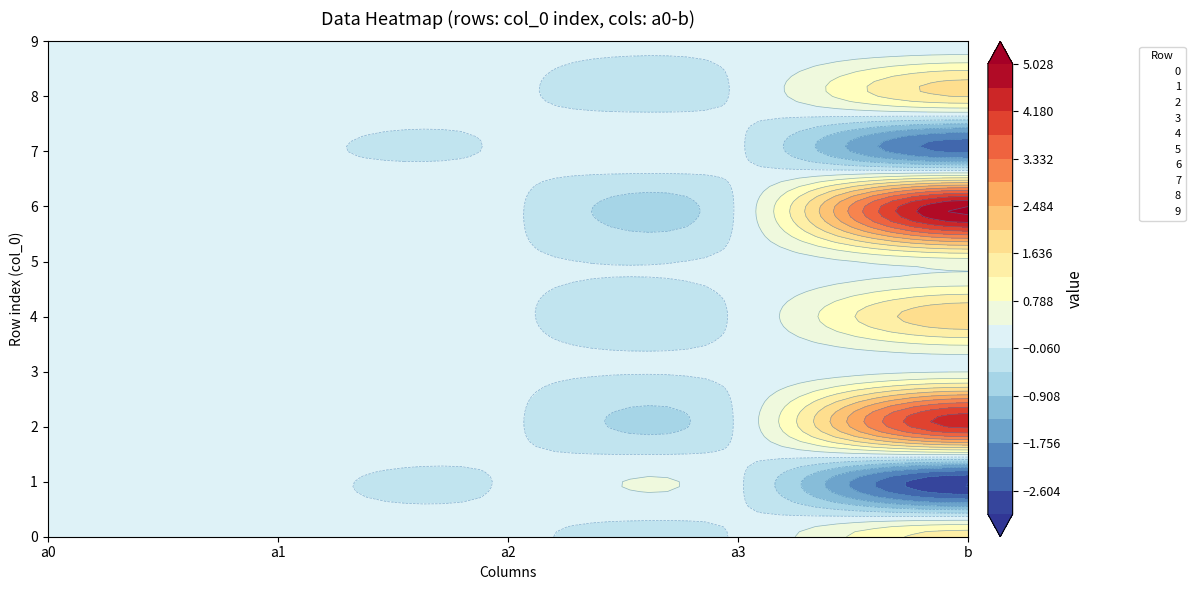

Reading right to left, list all the values displayed in this chart.

0: 1.4	-0.0	0.0	-0.0	0.0
1: -3.0	0.0	-0.0	0.0	-0.1
2: 4.3	-0.0	0.0	0.0	0.0
3: 0.3	0.0	-0.0	-0.0	-0.0
4: 2.0	0.0	-0.0	-0.0	0.0
5: 0.6	0.0	-0.0	0.0	-0.0
6: 5.0	-0.0	0.0	-0.0	0.1
7: -2.3	0.0	-0.0	-0.0	-0.0
8: 1.7	-0.0	0.0	0.0	0.0
9: 0.0	-0.0	0.0	0.0	-0.0